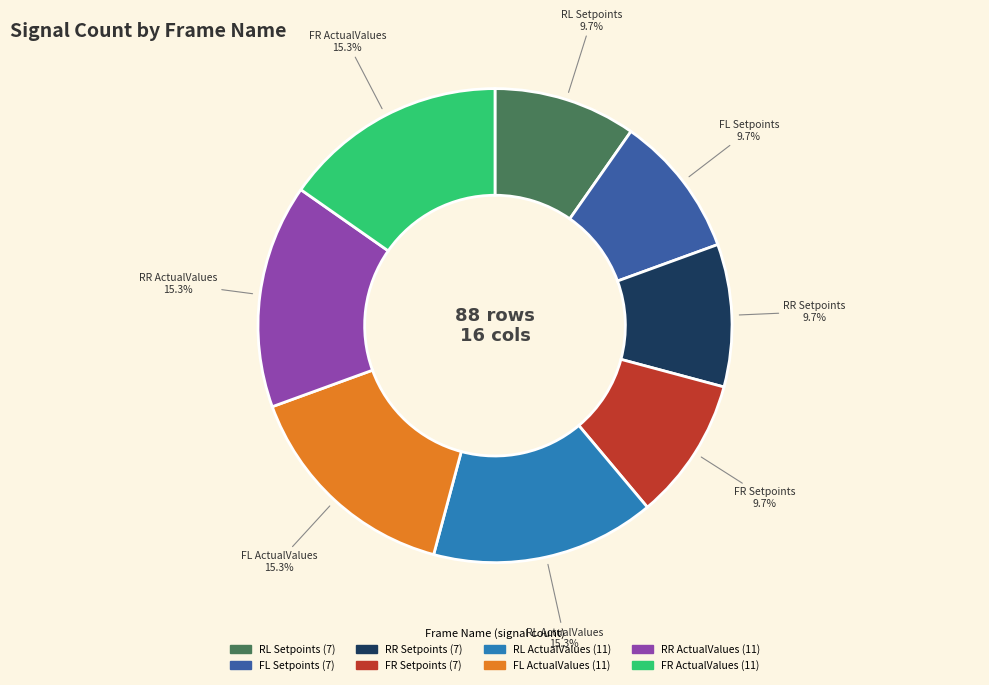

Is the sum of RR Setpoints and RL ActualValues greater than half?

No